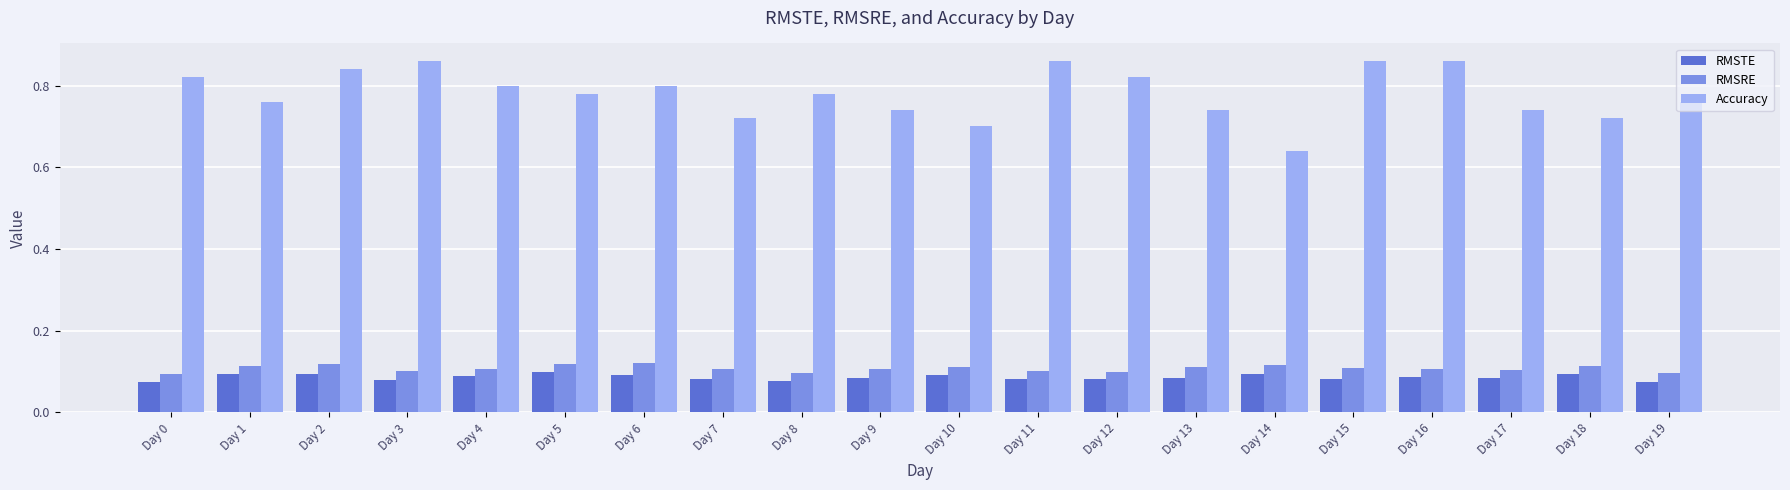

What are all the series names shown in the legend?

RMSTE, RMSRE, Accuracy